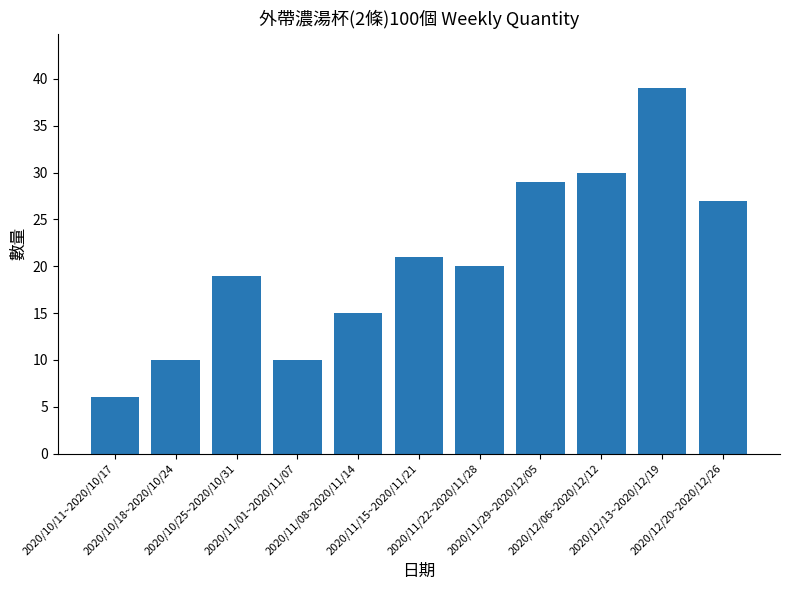

Is it true that the value at 2020/11/22~2020/11/28 is 20?

True